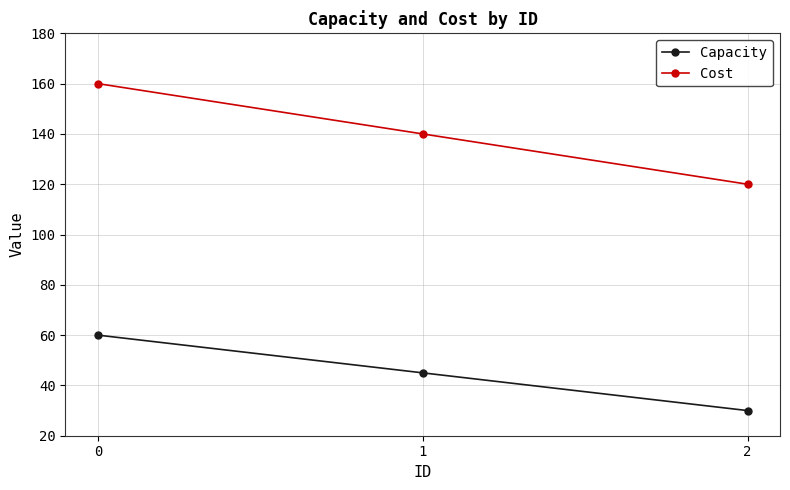

How many data points does each series have?

3